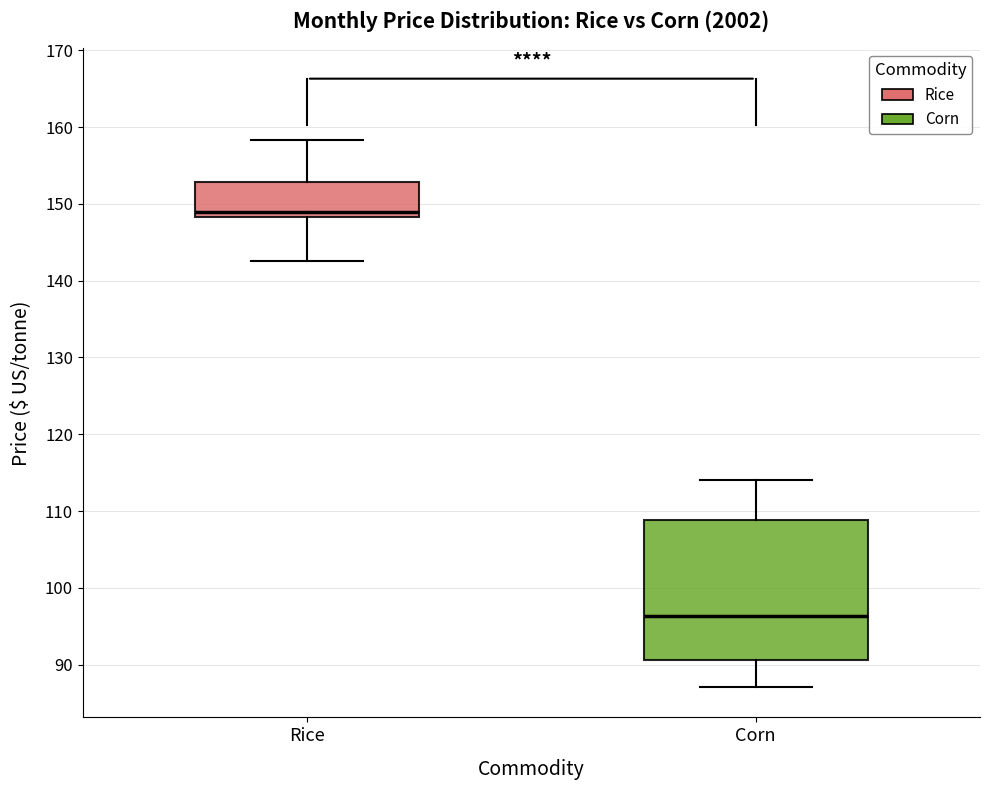

Which box has the lowest median line?

Corn